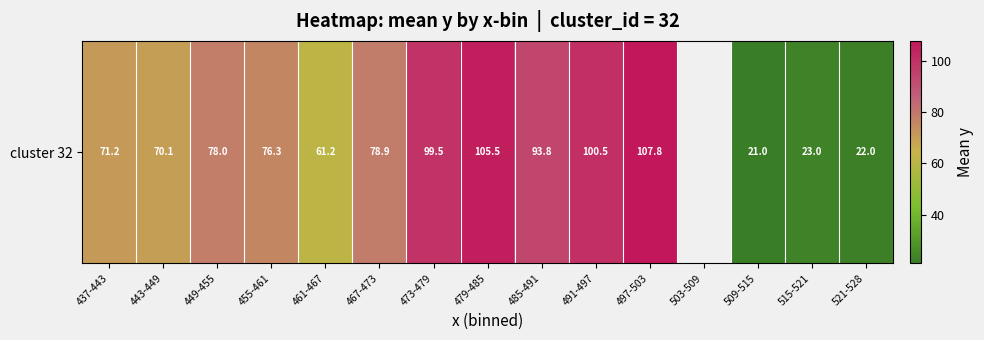

What is the greatest value displayed?

107.8